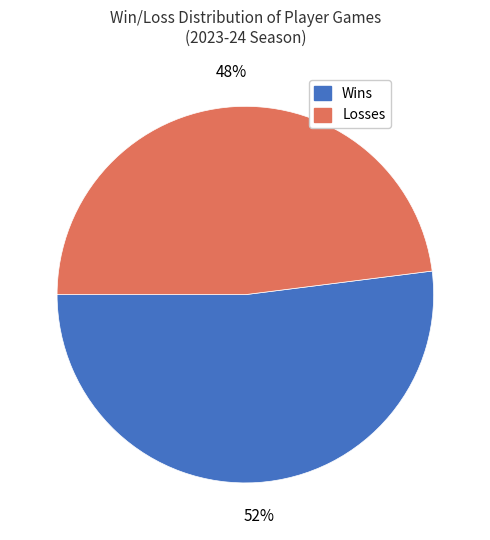

Which has a higher value, Losses or Wins?

Wins